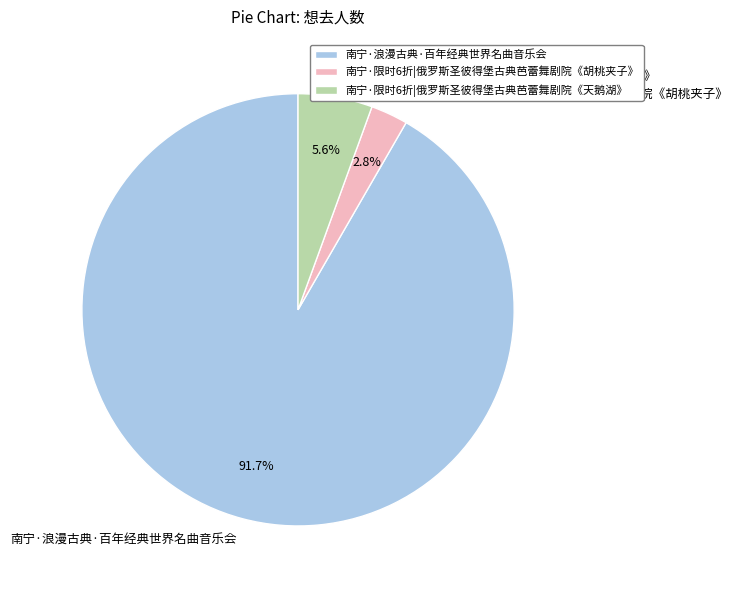

Which slice is the smallest?

南宁·限时6折|俄罗斯圣彼得堡古典芭蕾舞剧院《胡桃夹子》